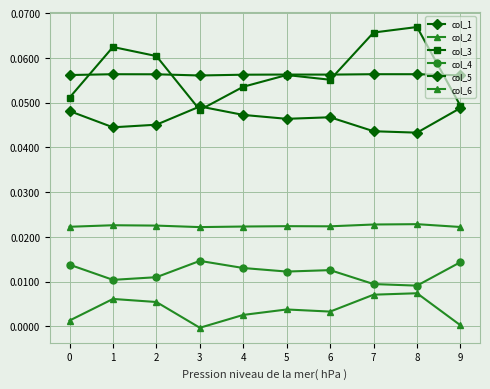

How many categories are shown in the chart?

10